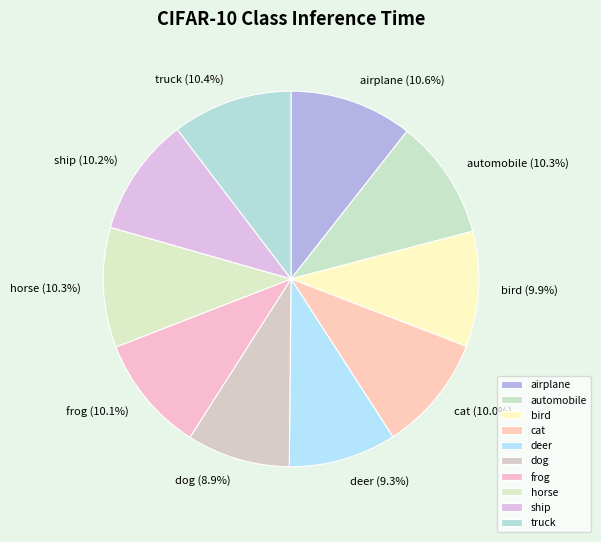

Count the number of slices in the pie.

10